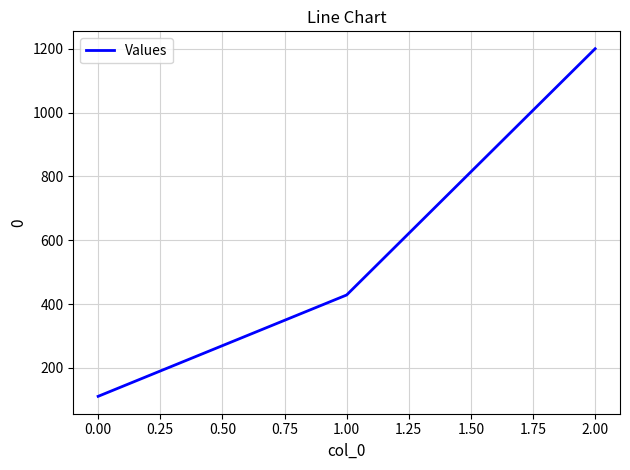

Between 1.00 and 2.00, which is larger?

2.00